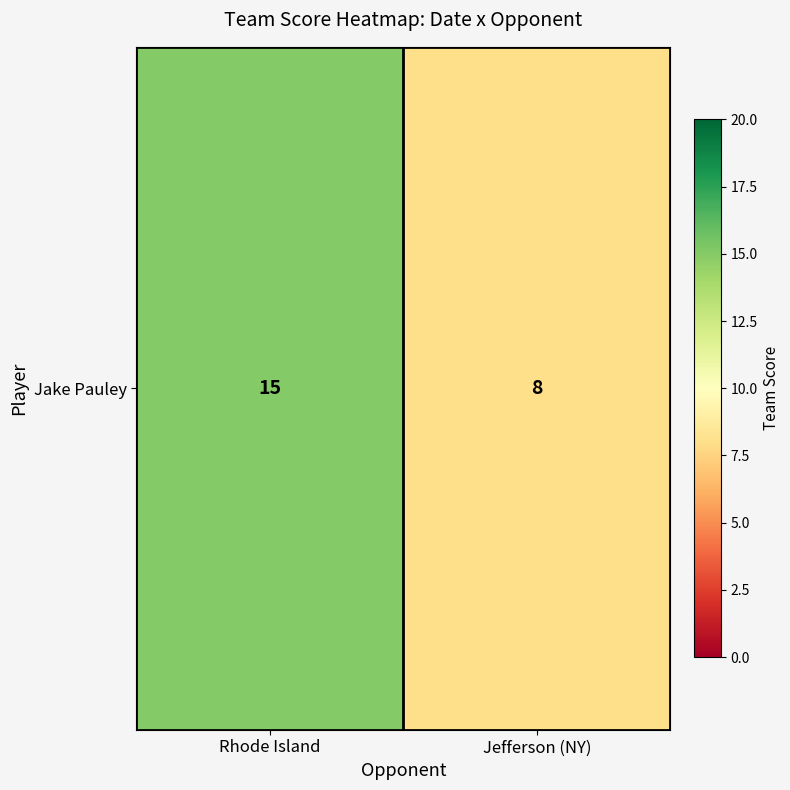

Count the values in the range 8 to 15.

2